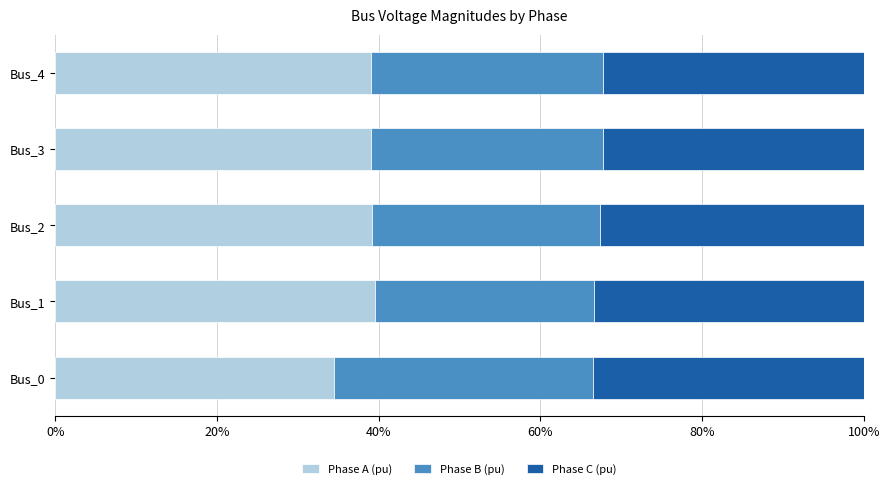

How many Phase B (pu) values are between 0 and 1?

5